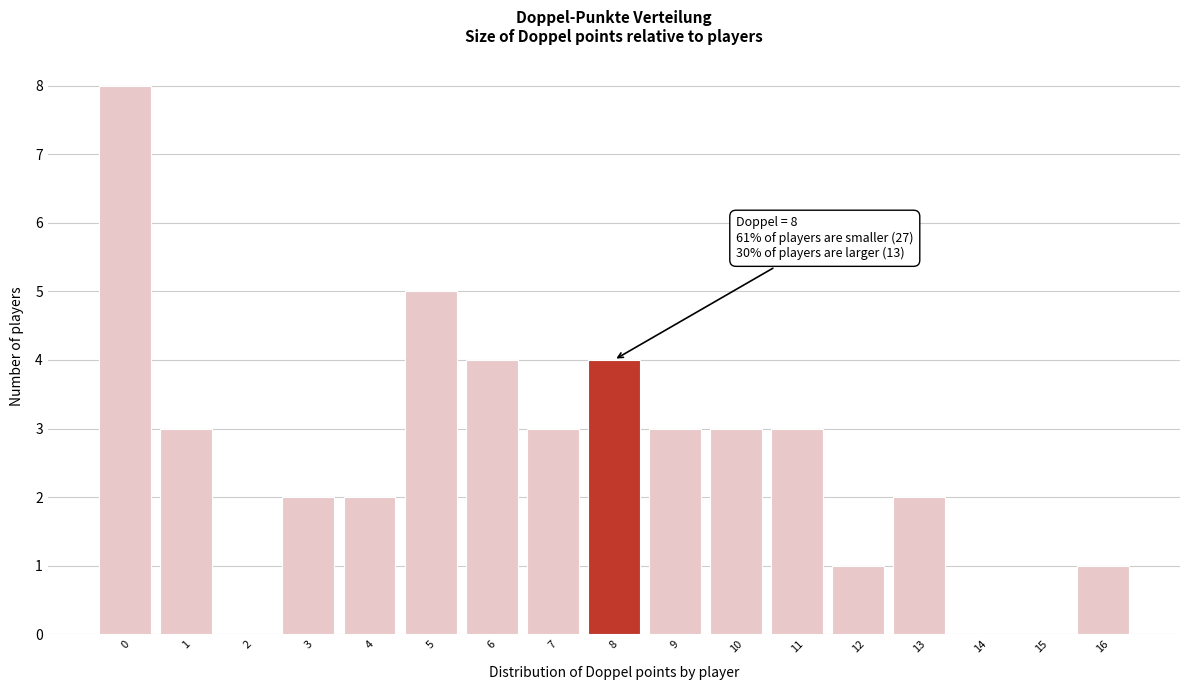

Which range on the x-axis has the tallest bar?

-0.5 to 0.5